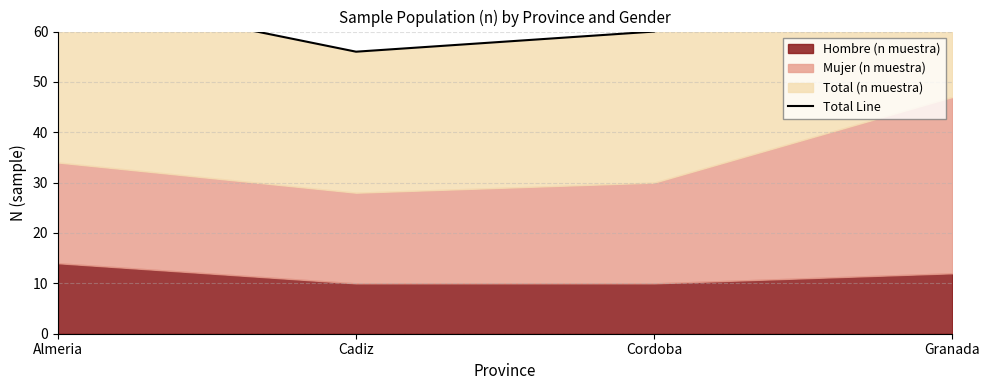

How many interior local valleys (lower than both neighbors) does the data have?

1